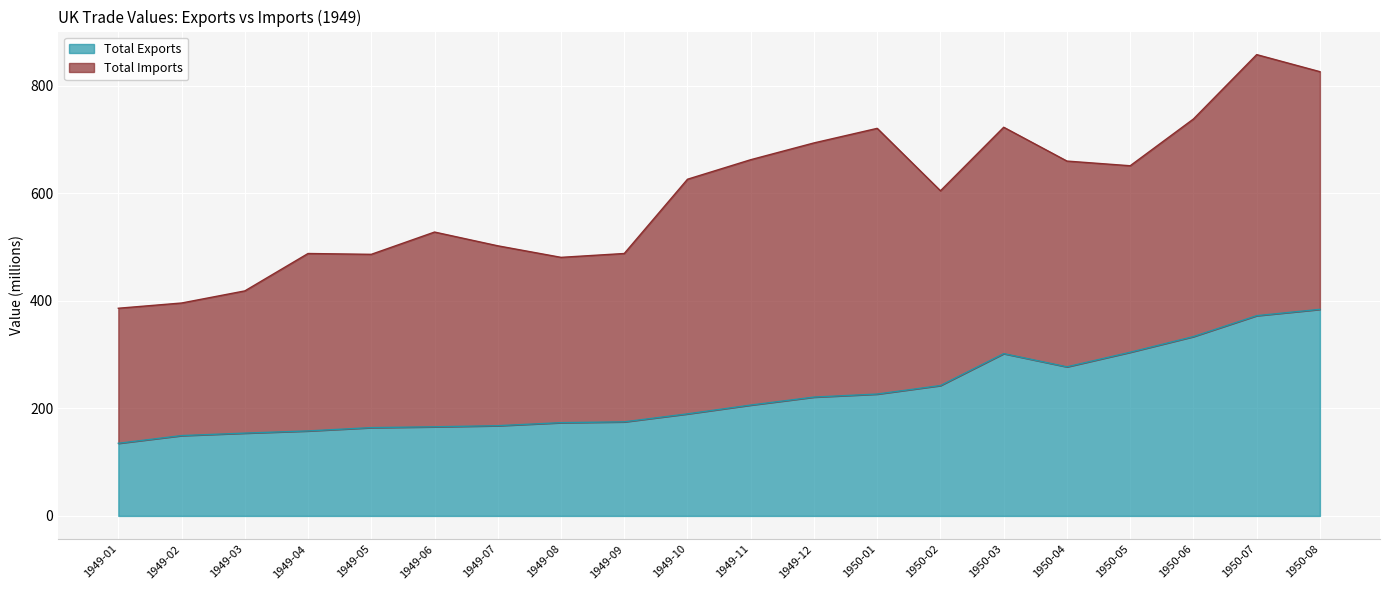

Reading right to left, extract all data points from this chart.

1950-08=384.0	1950-07=372.2	1950-06=333.4	1950-05=304.2	1950-04=277.1	1950-03=301.7	1950-02=242.3	1950-01=226.5	1949-12=220.9	1949-11=206.1	1949-10=189.7	1949-09=174.9	1949-08=173.3	1949-07=167.7	1949-06=165.7	1949-05=164.1	1949-04=158.0	1949-03=153.9	1949-02=149.3	1949-01=135.0